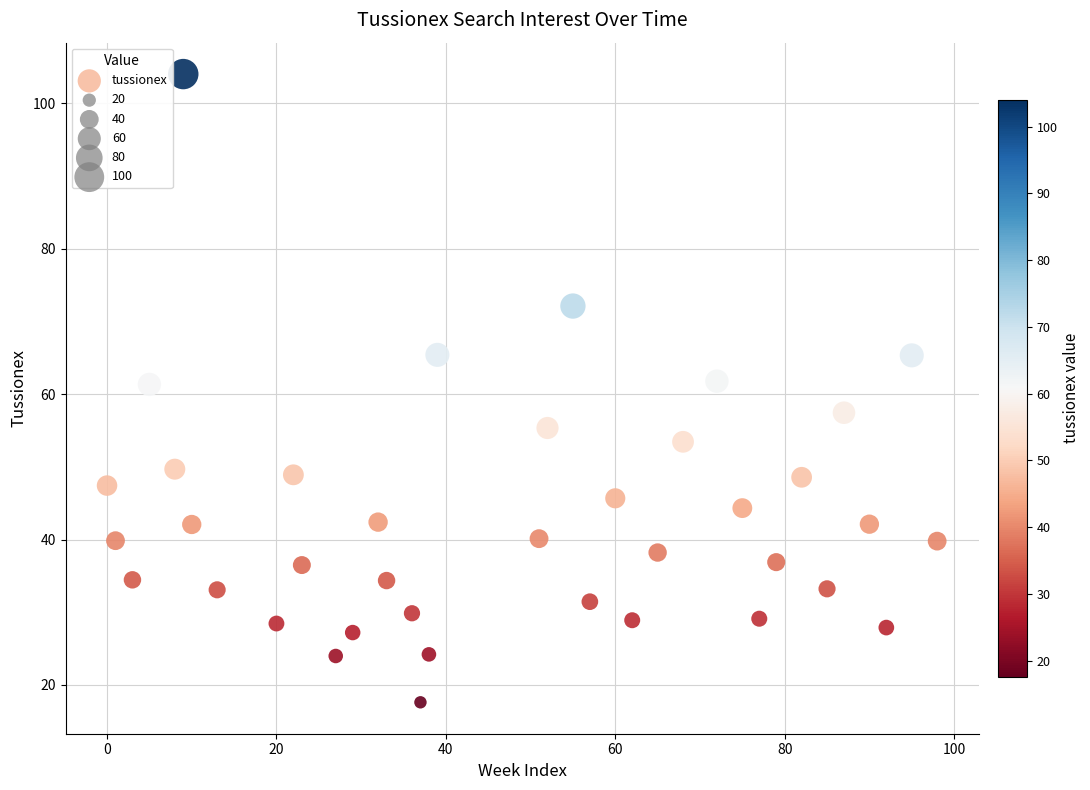

What is the range of Y values (max minus min)?

86.4